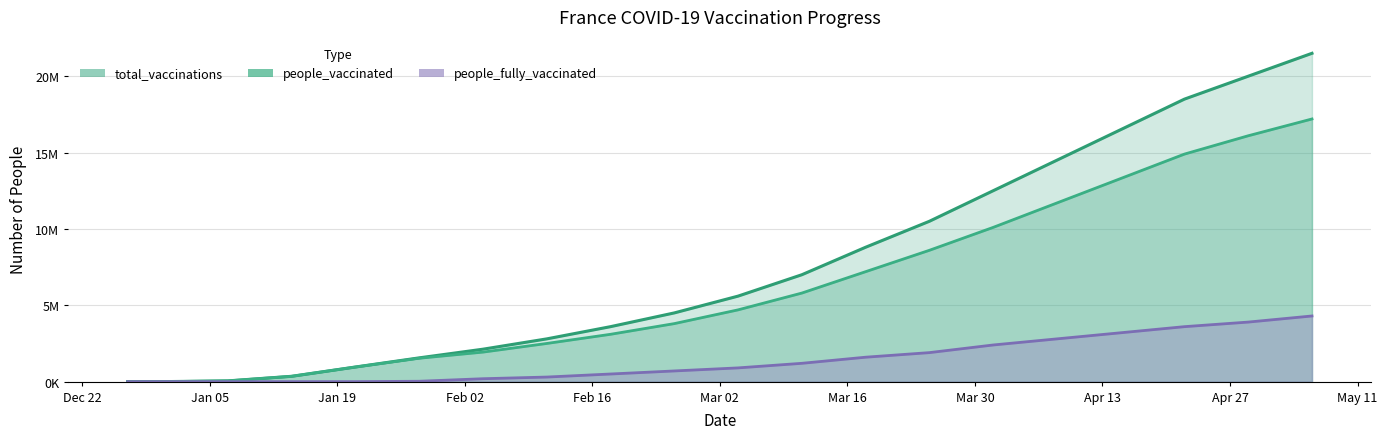

True or false: people_fully_vaccinated and total_vaccinations intersect in this chart.

False